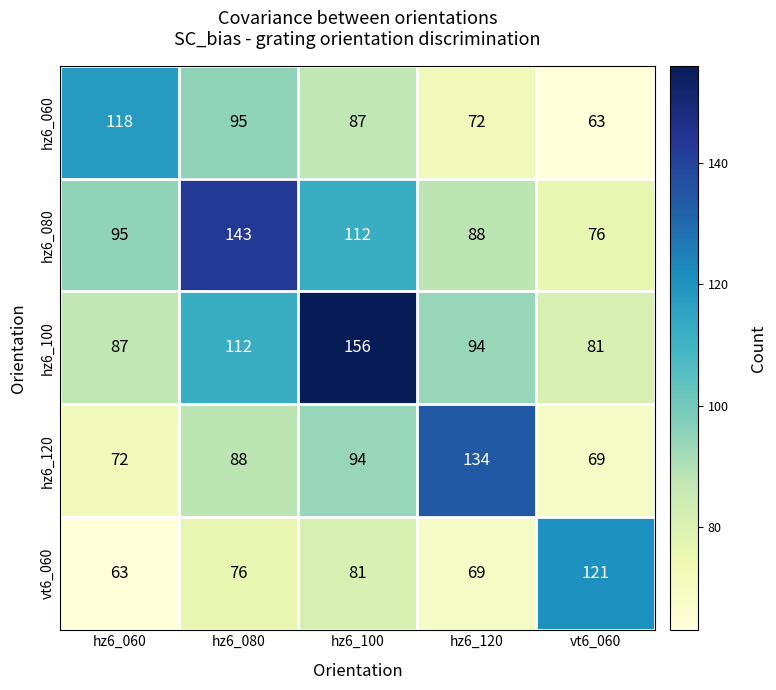

What is the difference between the maximum and second lowest values in the hz6_060 series?

46